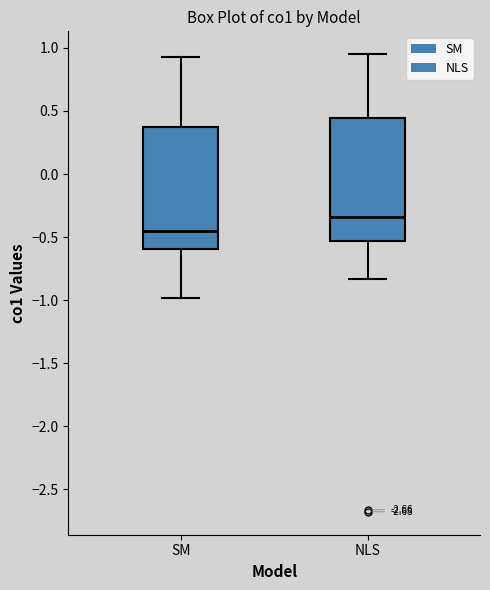

Where does the lower whisker of the box for NLS end on the y-axis? The values are not printed on the chart, so give them approximately, as read against the axis.

-0.85